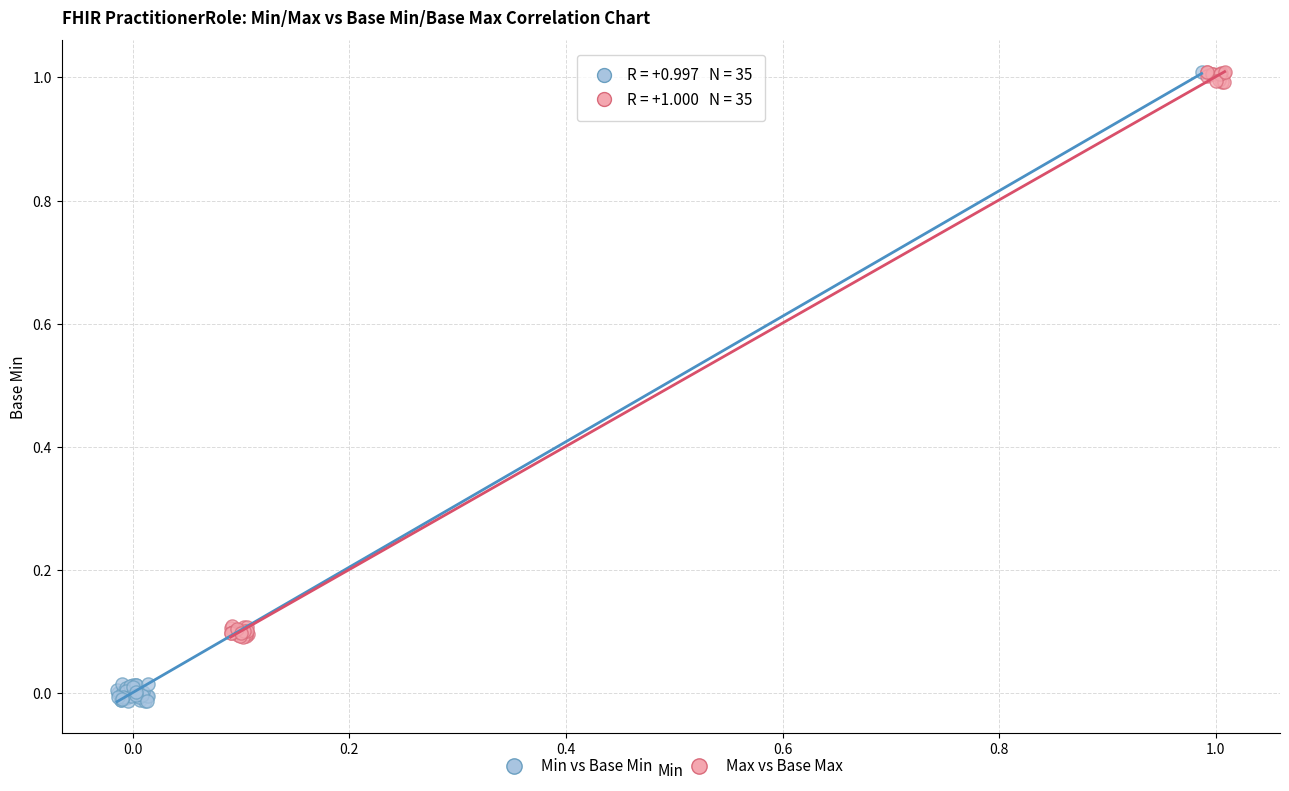

Which series contains the lowest Y value?

Min vs Base Min